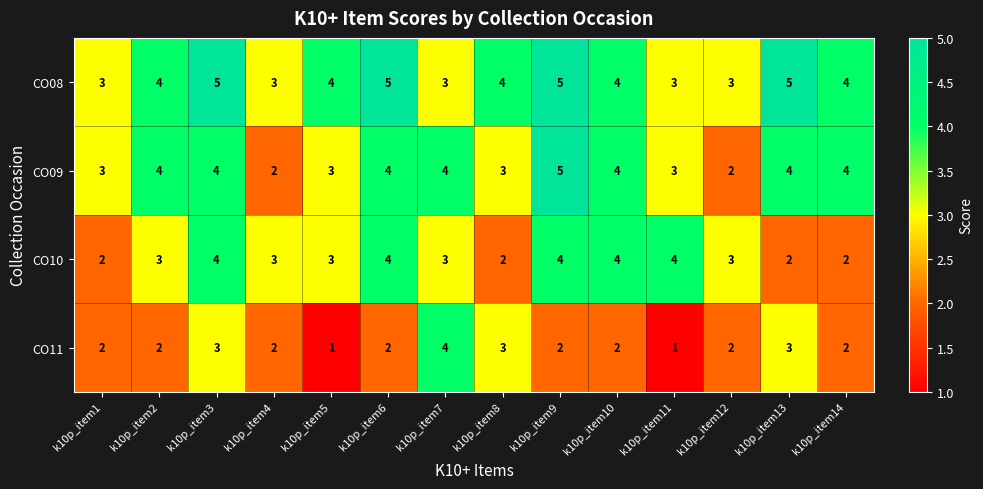

What is the difference between the highest and lowest values at k10p_item6?

3